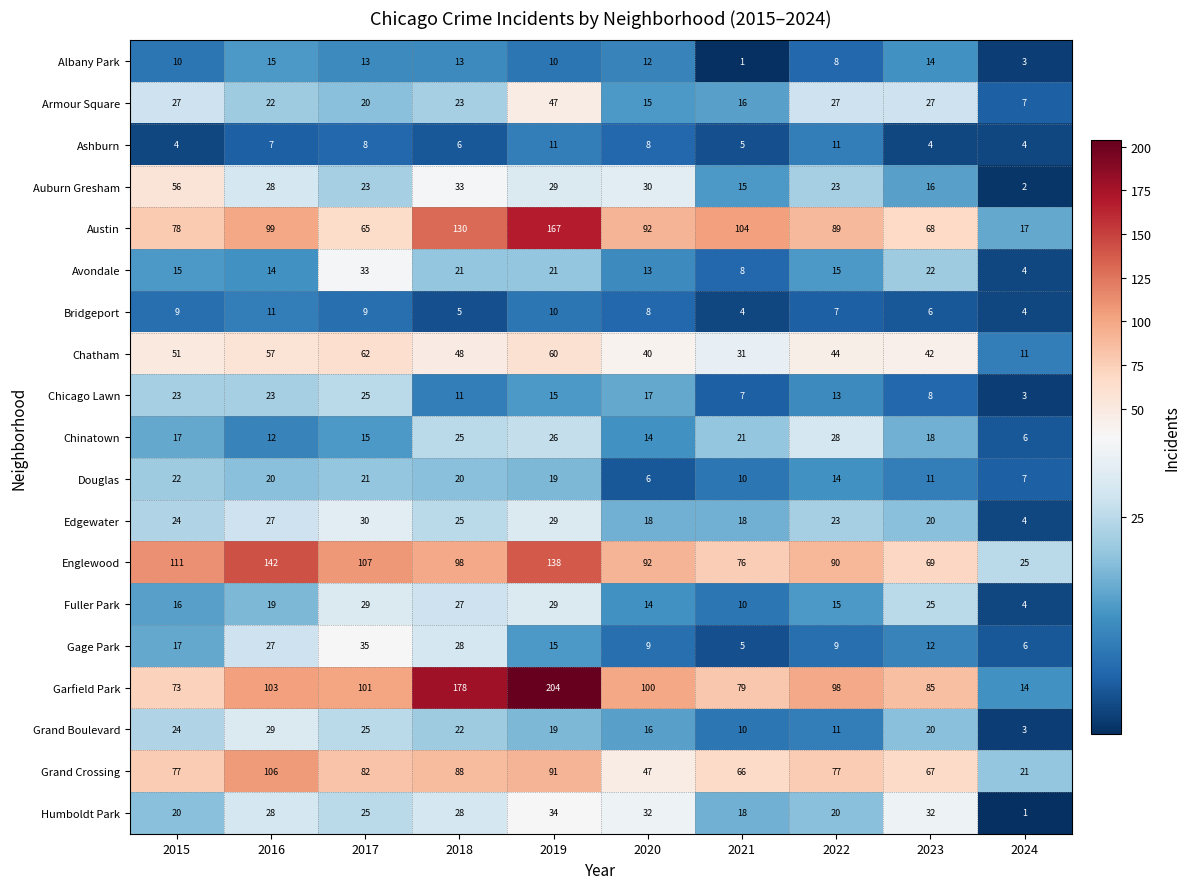

Count the number of data series in this chart.

19